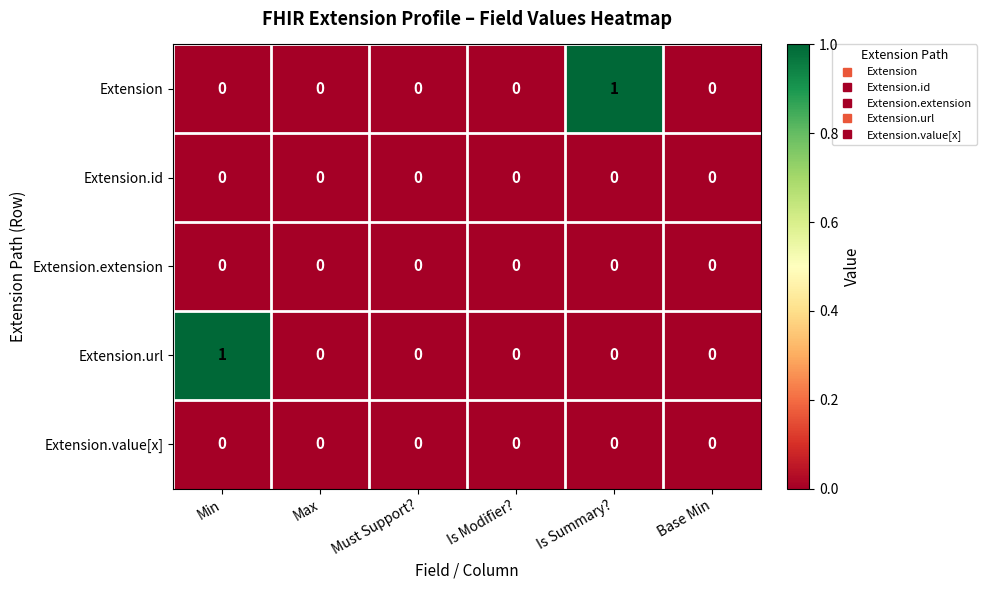

How many distinct data groups are displayed?

5